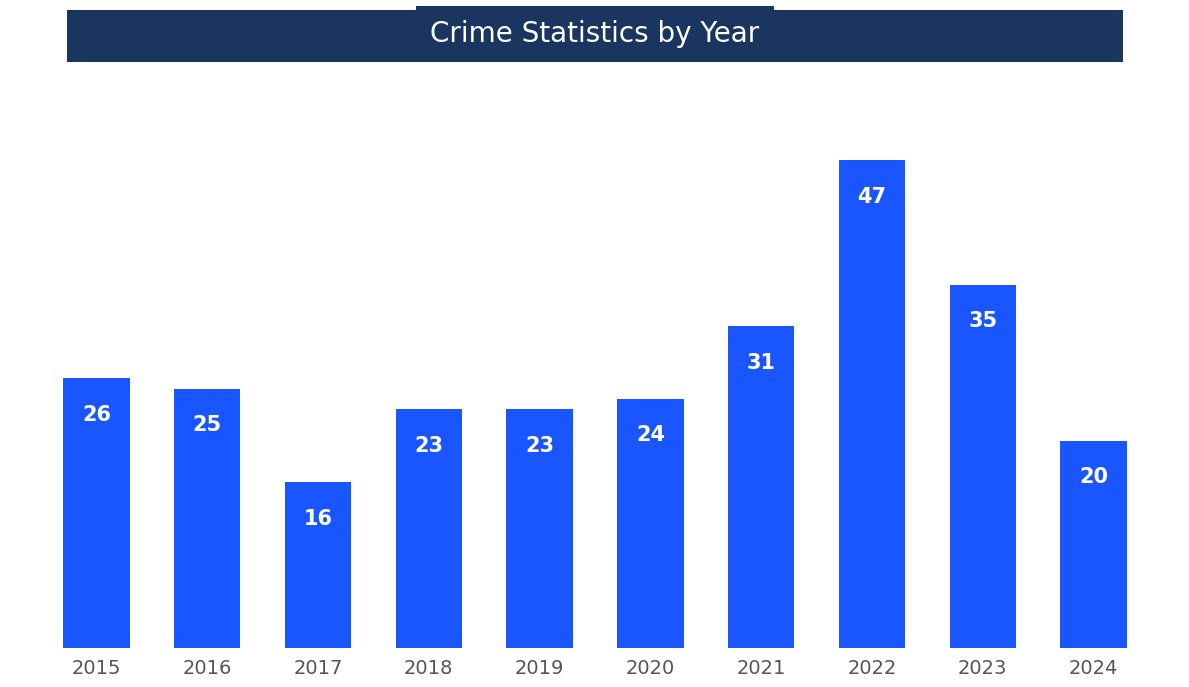

Does the chart contain stacked bars?

No